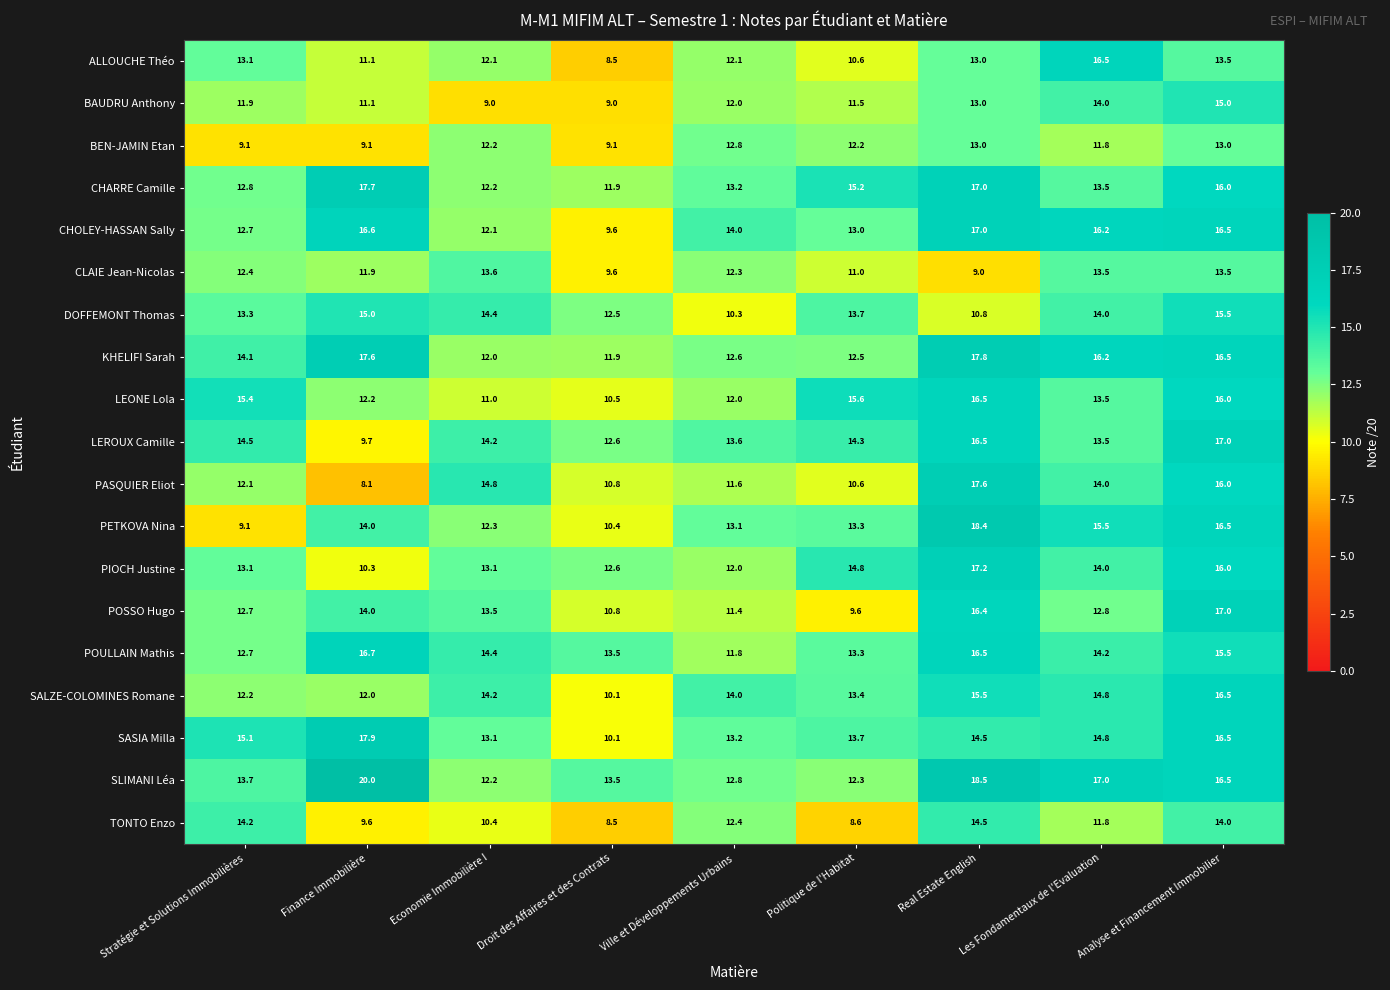

What is the maximum value for SALZE-COLOMINES Romane?

16.5